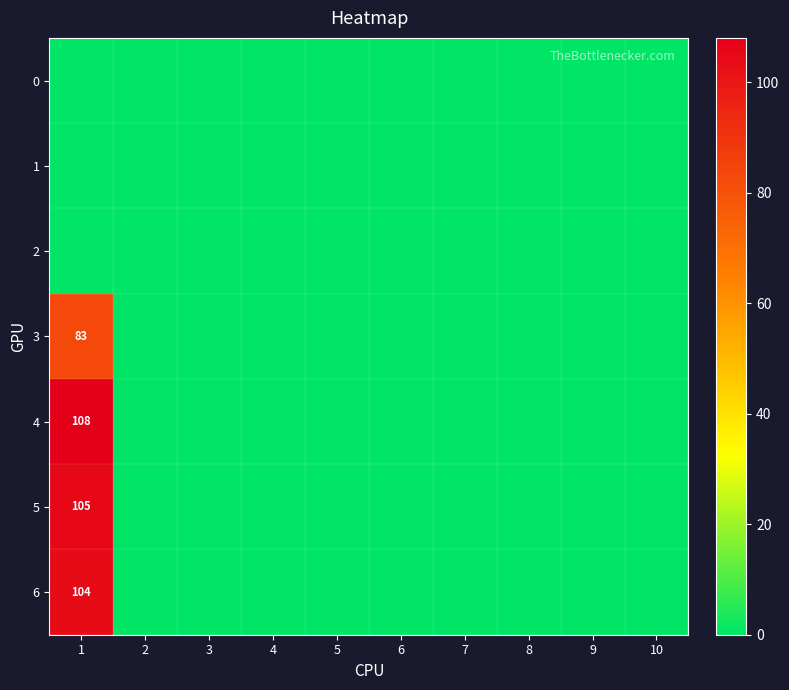

What is the average value of the 4 series?

11